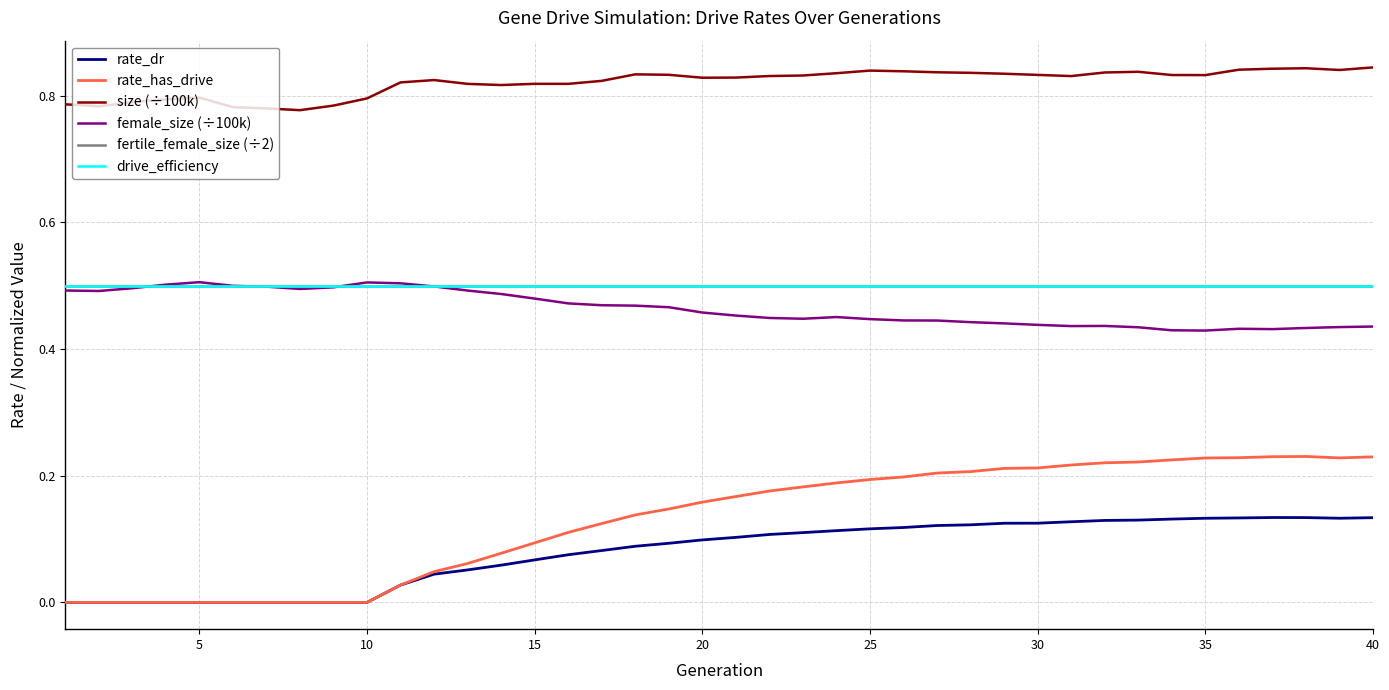

Which series has the largest range (max minus min)?

rate_has_drive